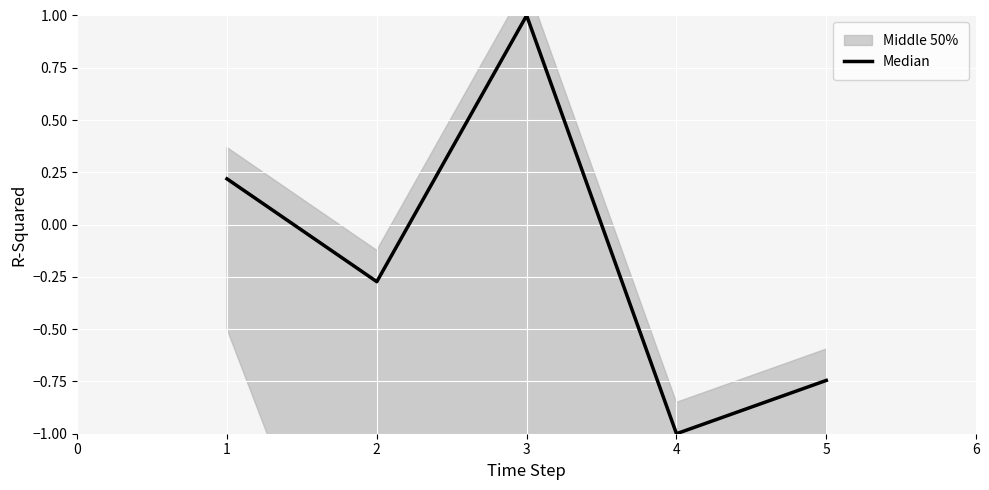

How many data points are above 0?

2